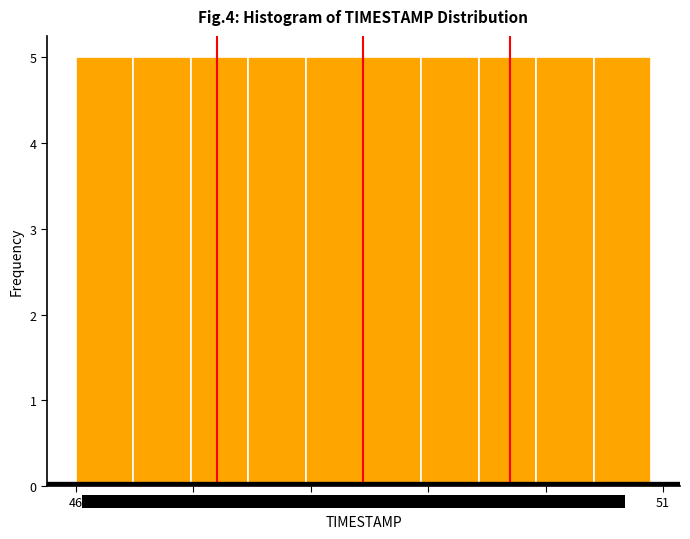

Reading left to right, transcribe this chart: for each bar, give the range it covers on the x-axis and its height. Neither the bar edges nor the heights are printed on the chart, so give them approximately, as read against the axes.

46.00 to 46.49: 5
46.49 to 46.98: 5
46.98 to 47.47: 5
47.47 to 47.96: 5
47.96 to 48.45: 5
48.45 to 48.94: 5
48.94 to 49.43: 5
49.43 to 49.92: 5
49.92 to 50.41: 5
50.41 to 50.90: 5